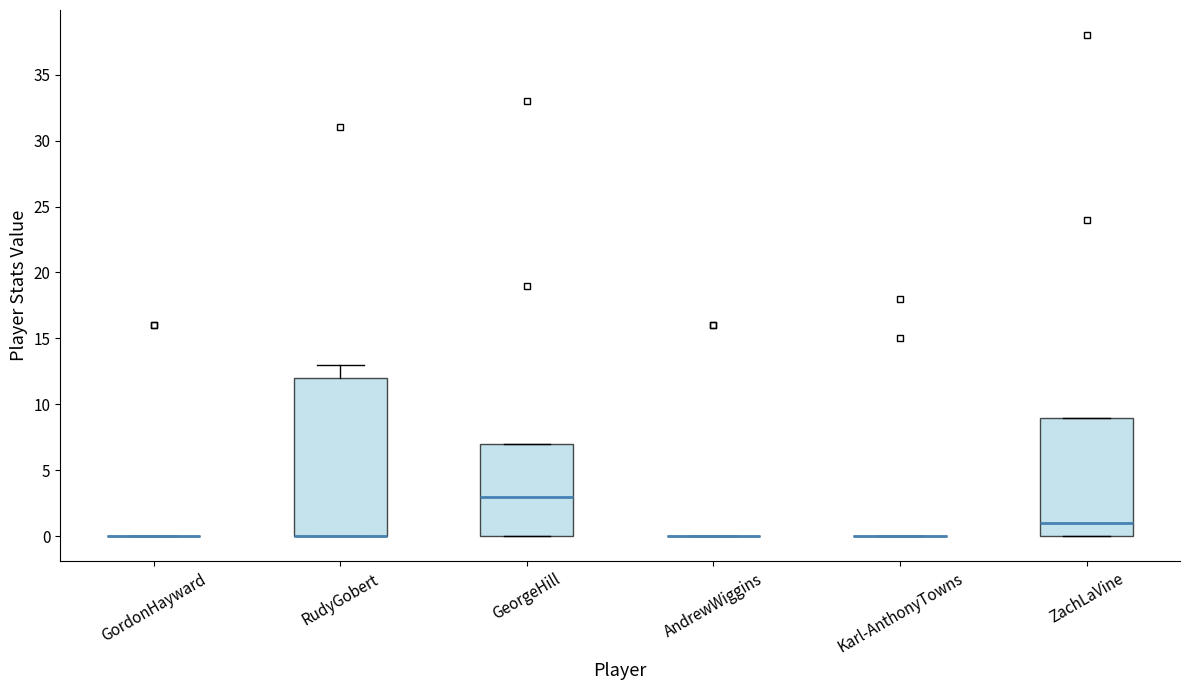

Comparing the boxes themselves (not the whiskers), which one is the tallest?

RudyGobert